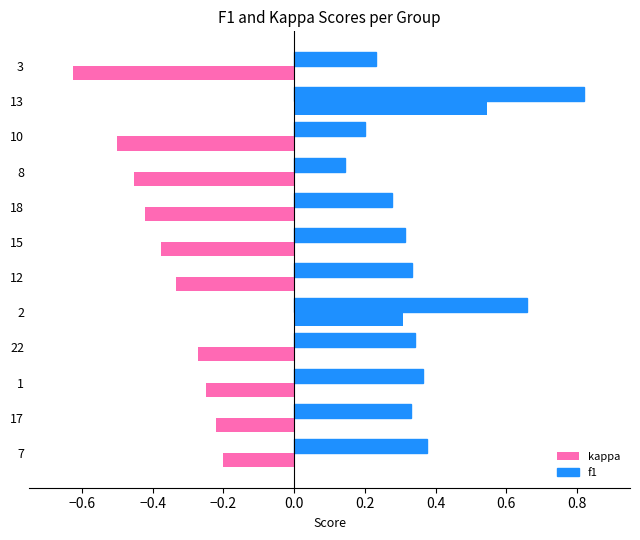

At how many categories does at least one series exceed 0?

12